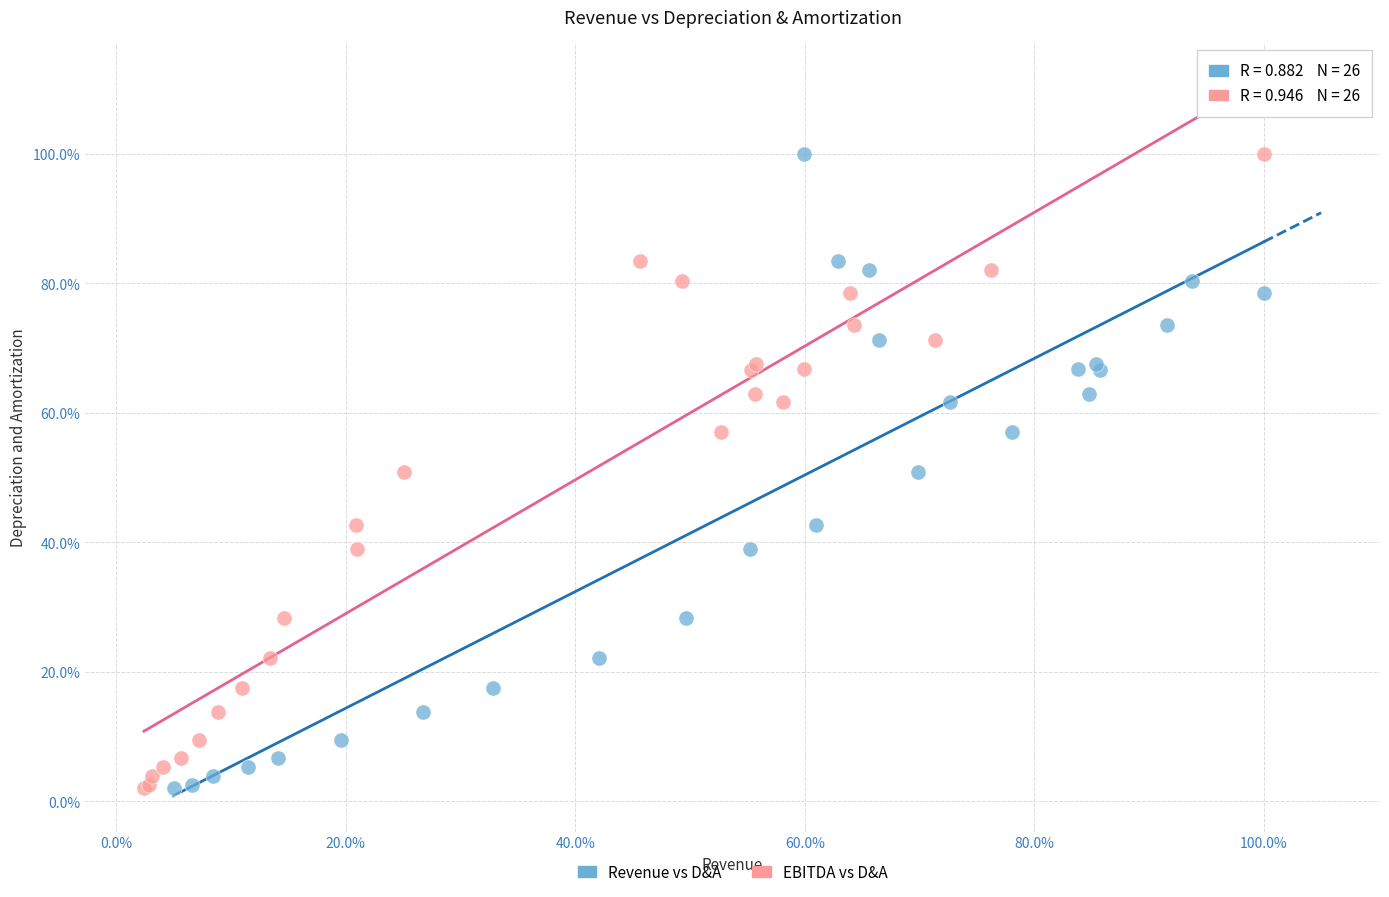

What are all the series names shown in the legend?

Revenue vs D&A, EBITDA vs D&A